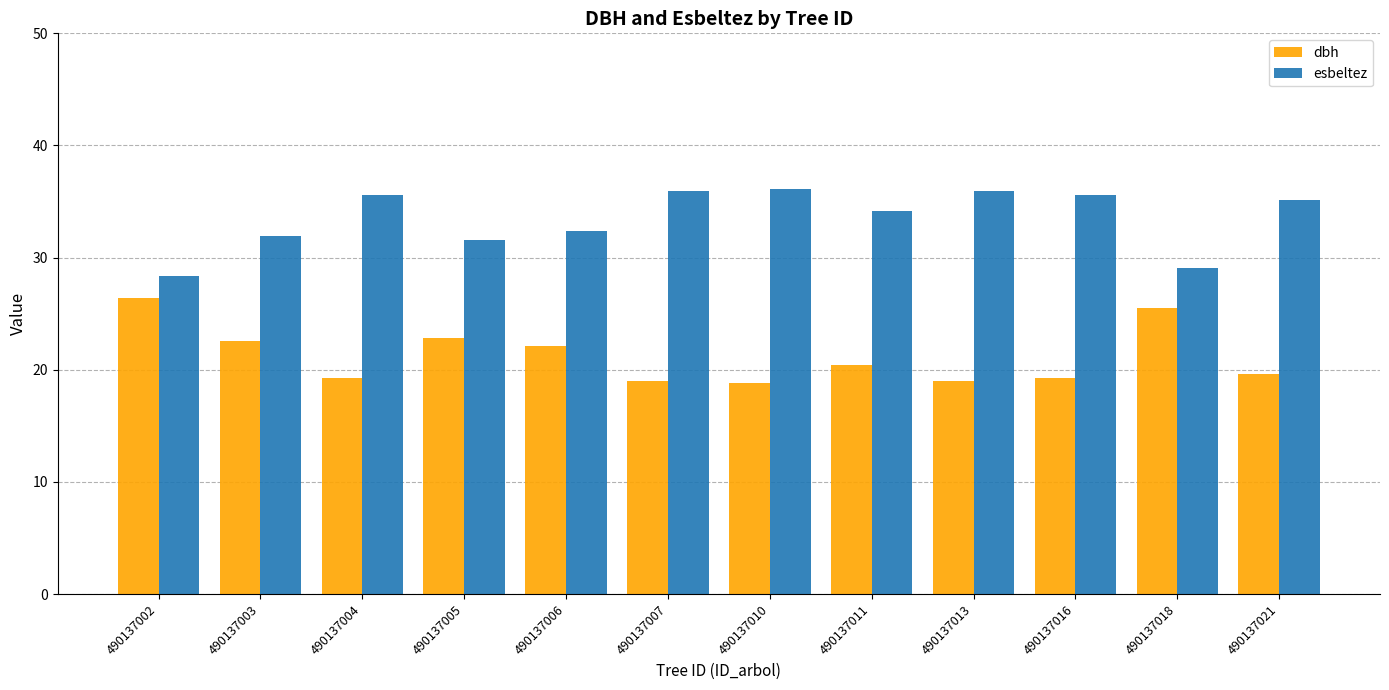

What is the minimum value for dbh?

18.9